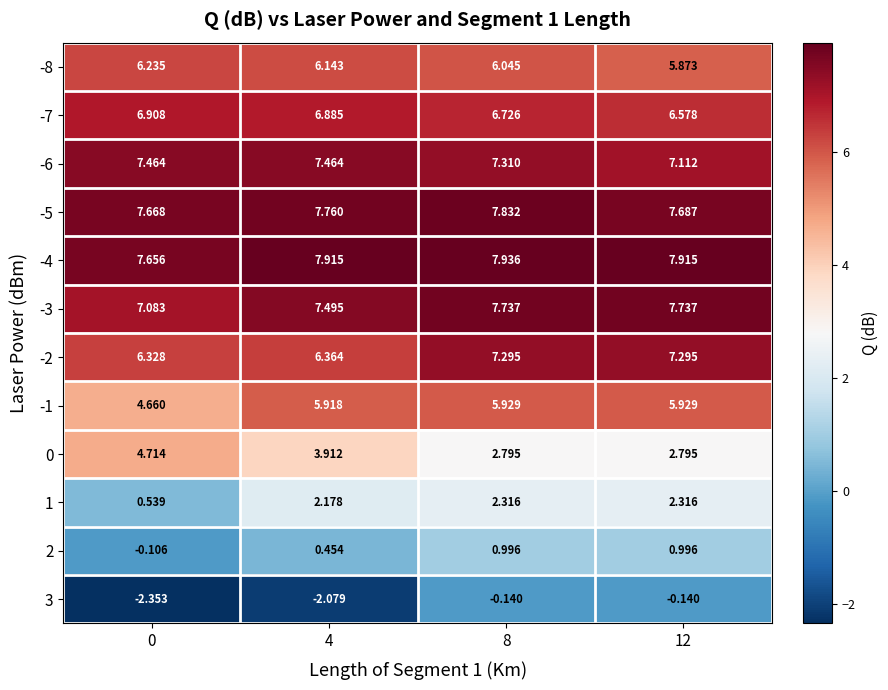

Is the value of 2 at 8 greater than the value of -8 at 8?

No